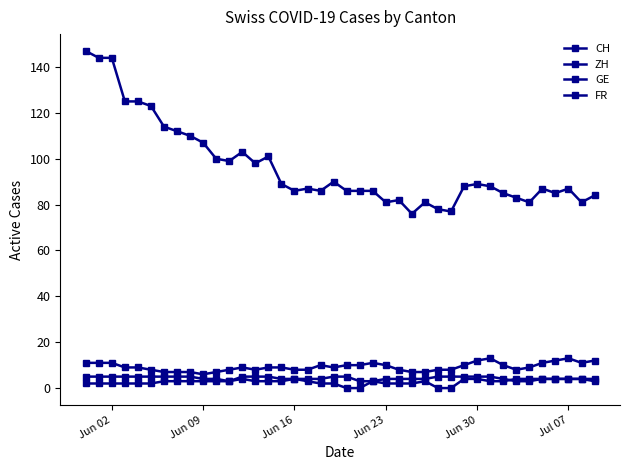

At which label does FR first exceed 4?

Jun 02